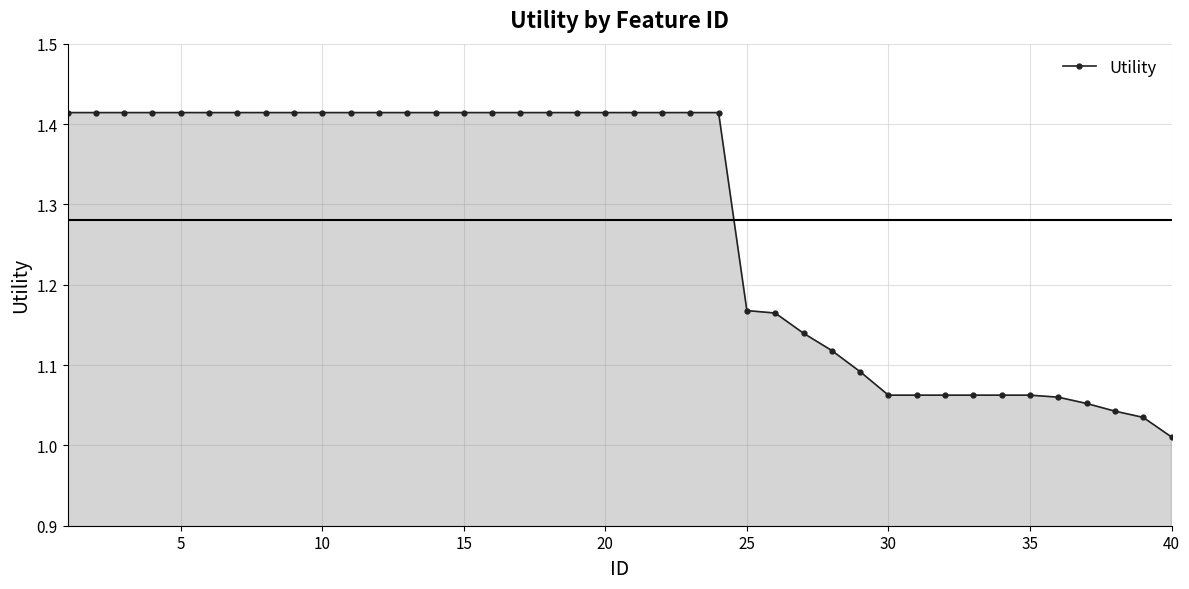

What is the sum of all values?

51.2